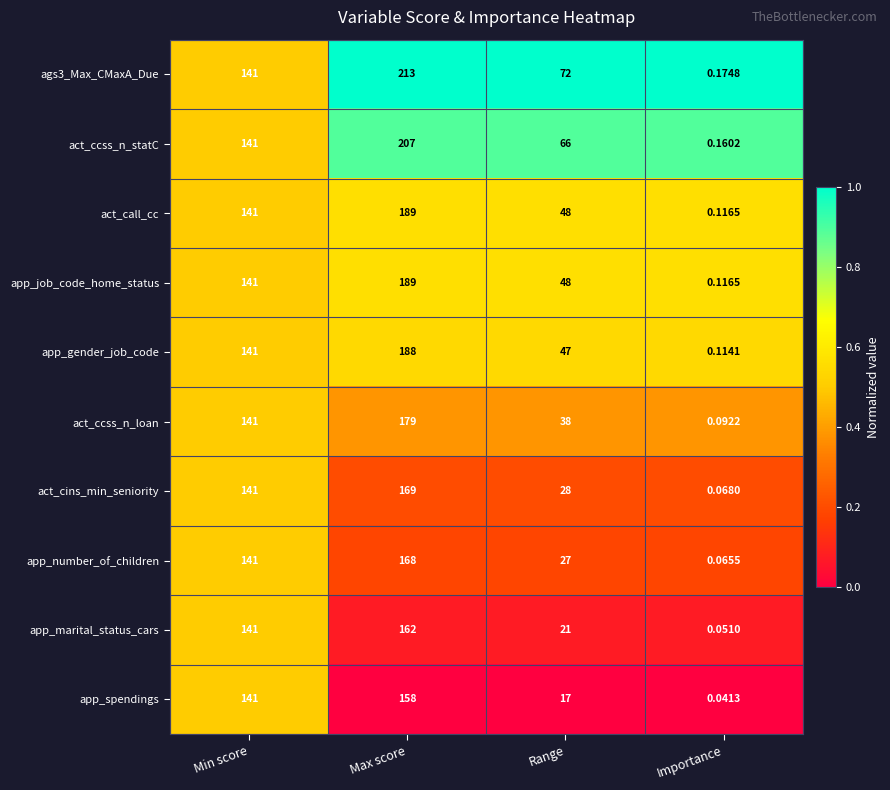

At which label is act_cins_min_seniority closest to 84?

Range